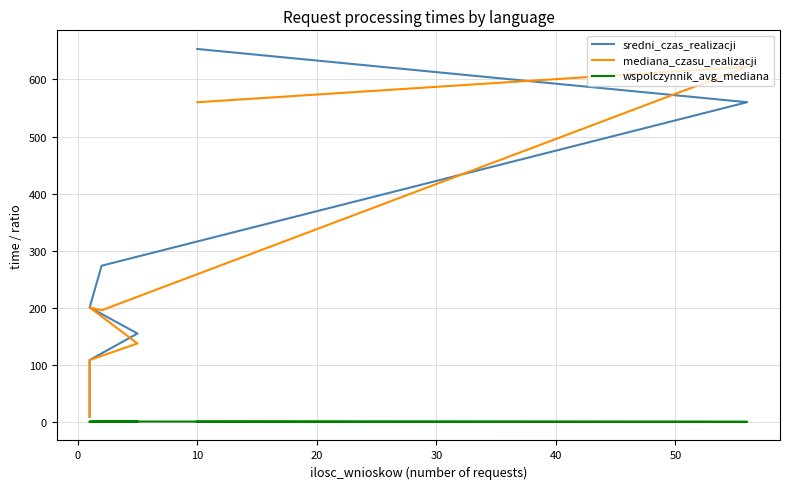

What is the difference between the maximum and second lowest values in the wspolczynnik_avg_mediana series?

0.4